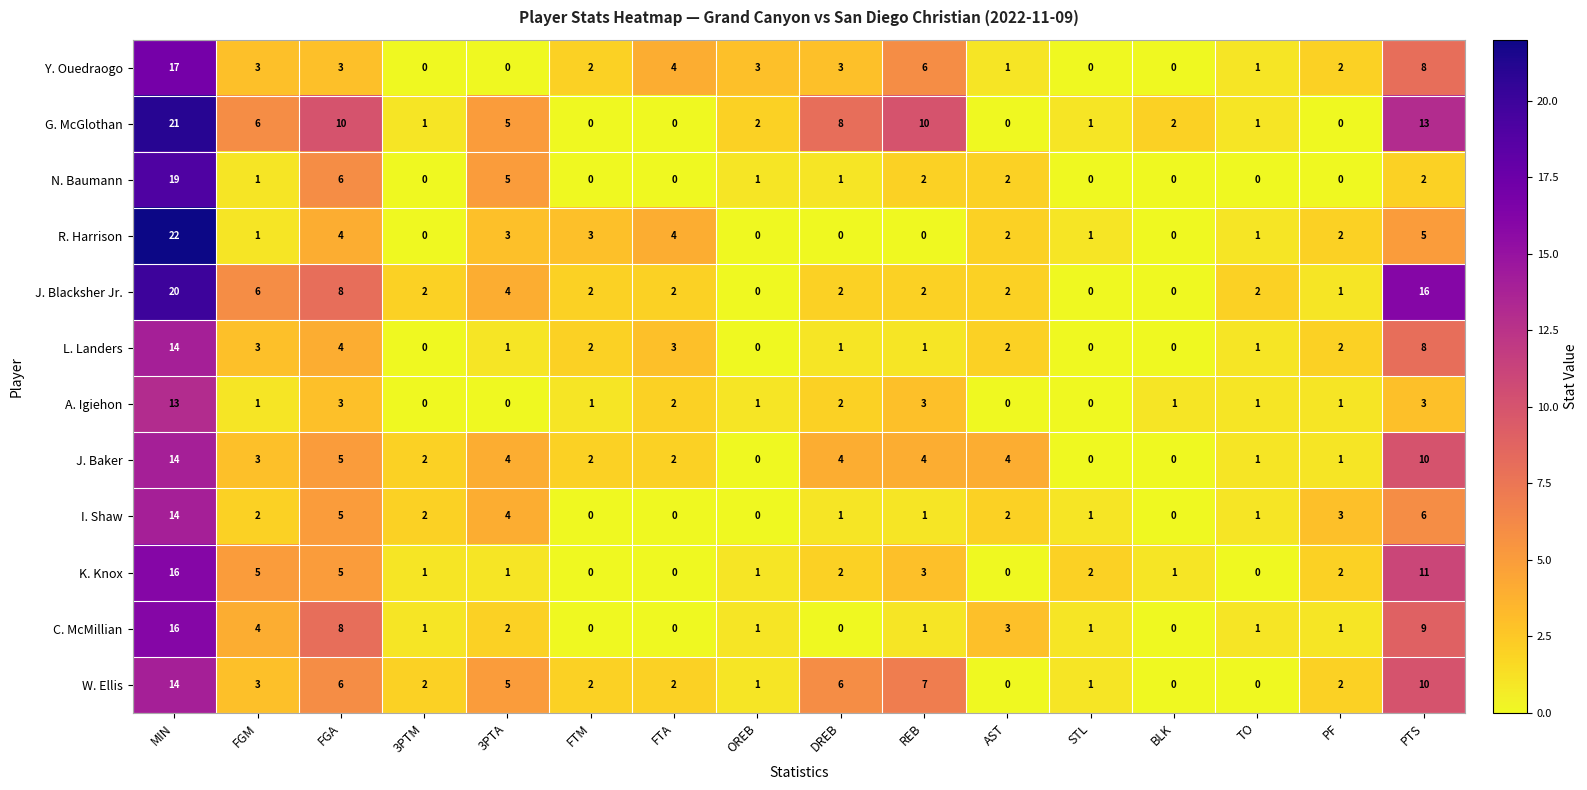

What is the spread (max minus min) of values at OREB?

3